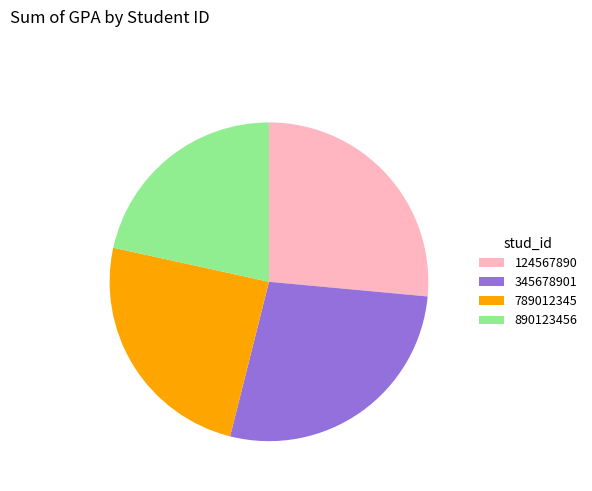

How many segments does this pie chart have?

4